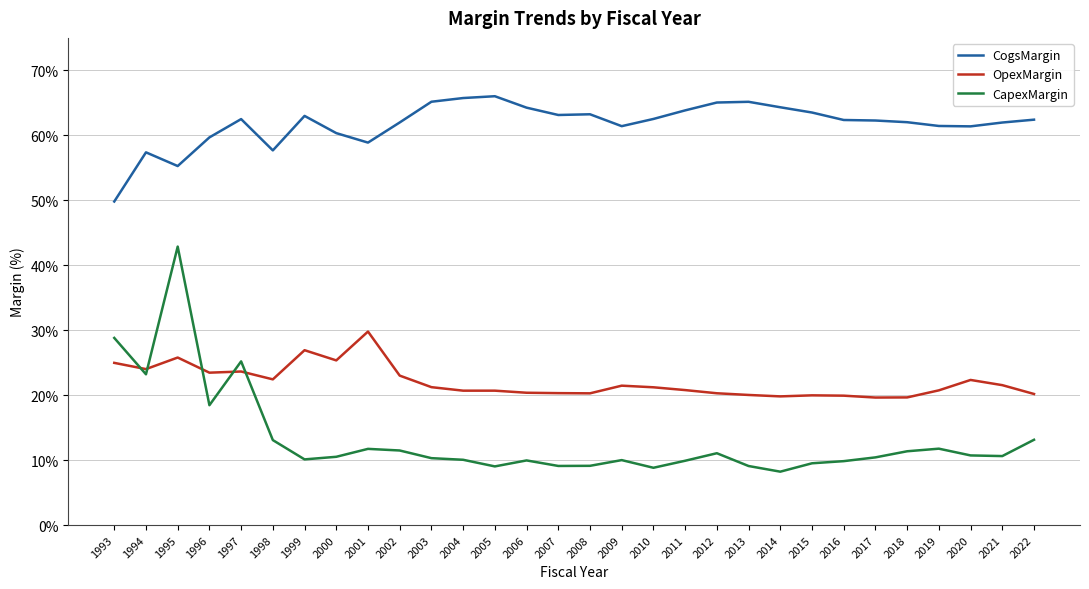

True or false: OpexMargin and CogsMargin intersect in this chart.

False